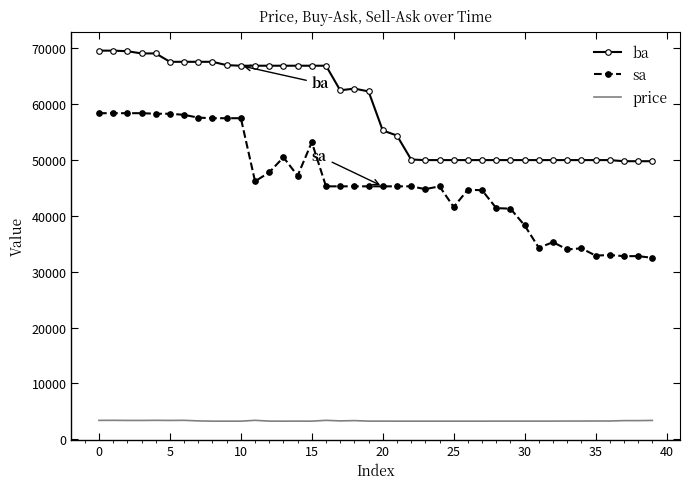

List the series in order of their overall mean, lowest first.

price, sa, ba